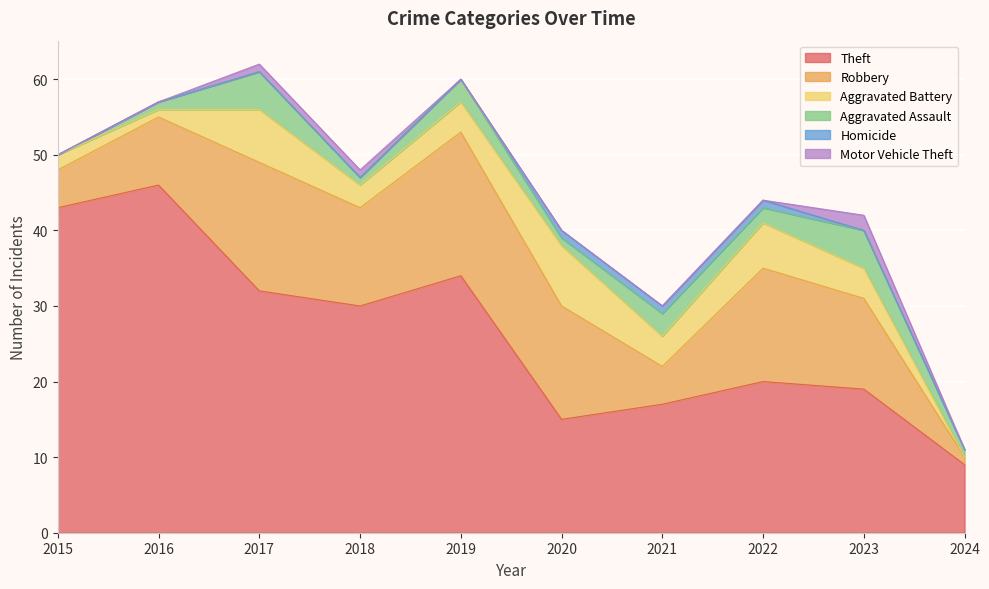

Which series has the largest total across all categories?

Theft